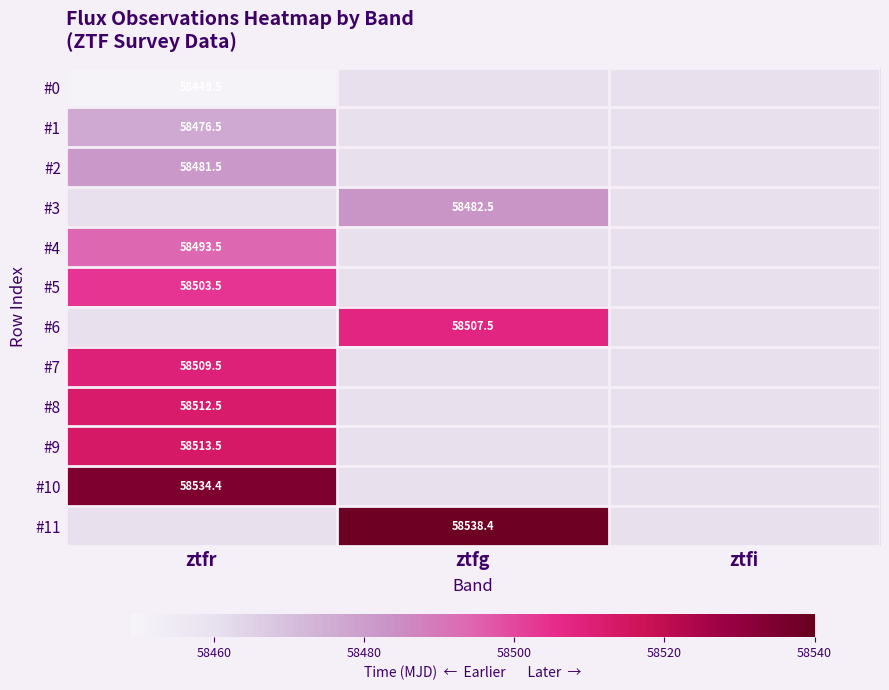

Which category has the lowest value in the #8 series?

ztfr